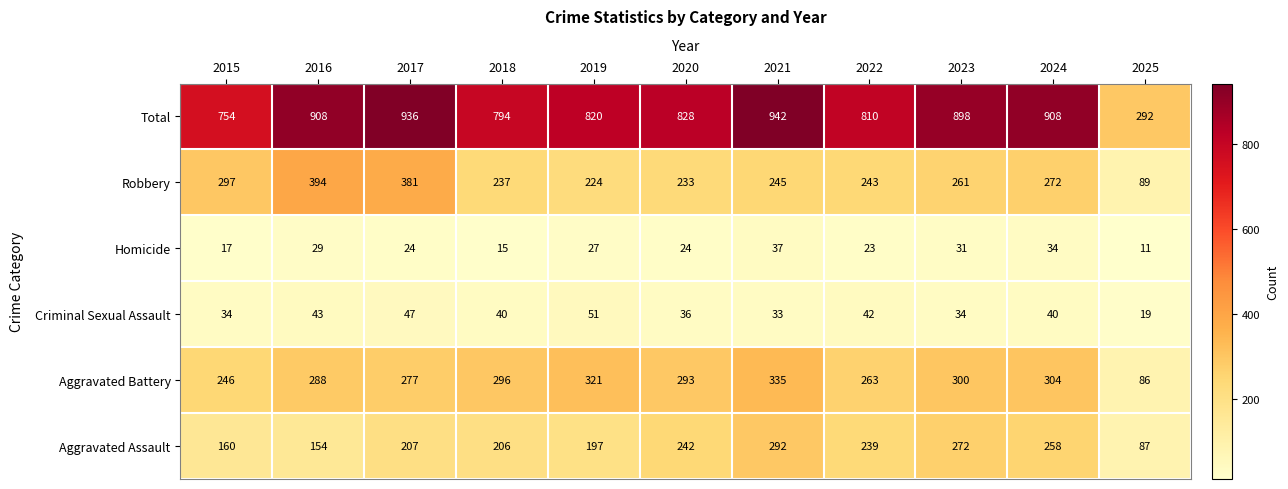

What is the spread (max minus min) of values at 2015?

737